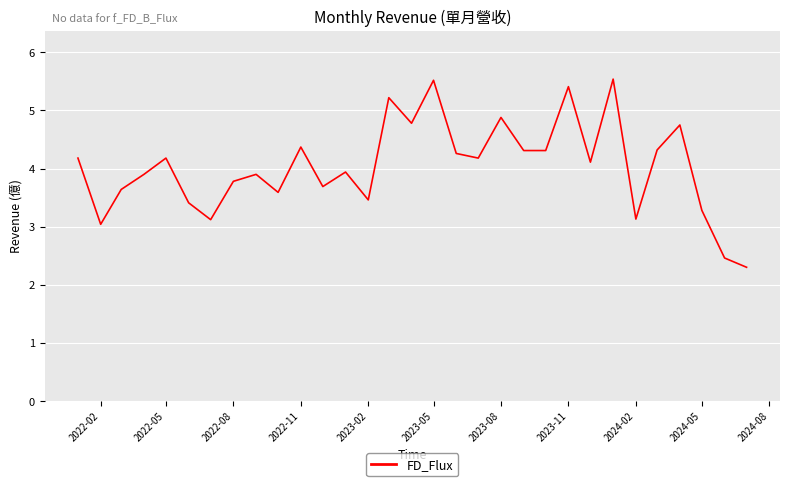

What is the maximum value shown in the chart?

5.5